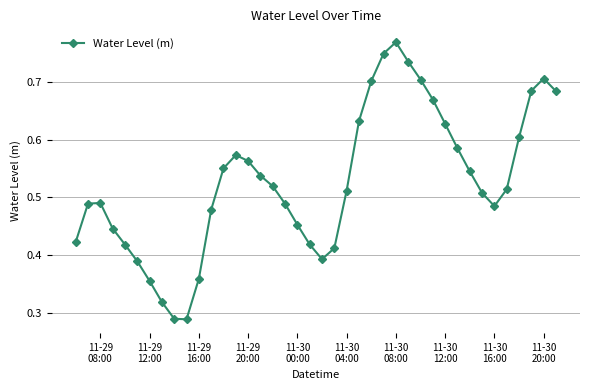

How many interior local valleys (lower than both neighbors) does the data have?

3